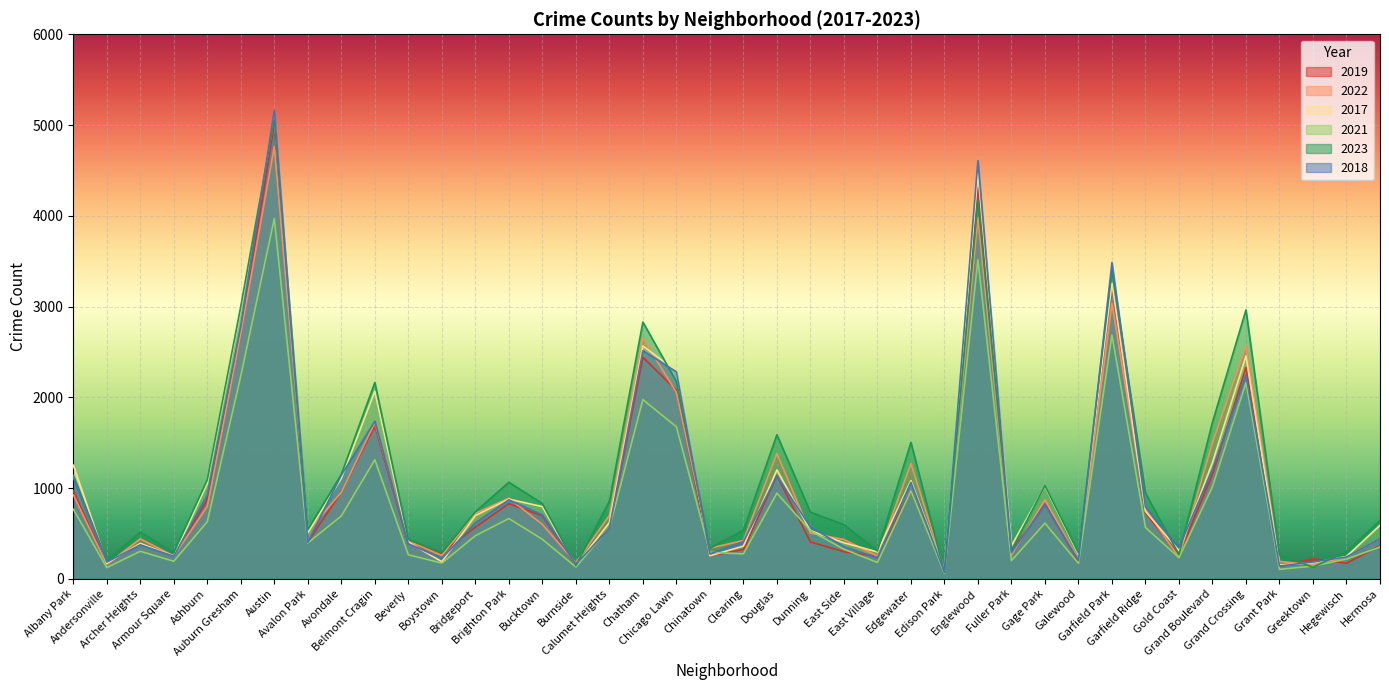

Which series changed the most between Fuller Park and Grand Boulevard?

2023